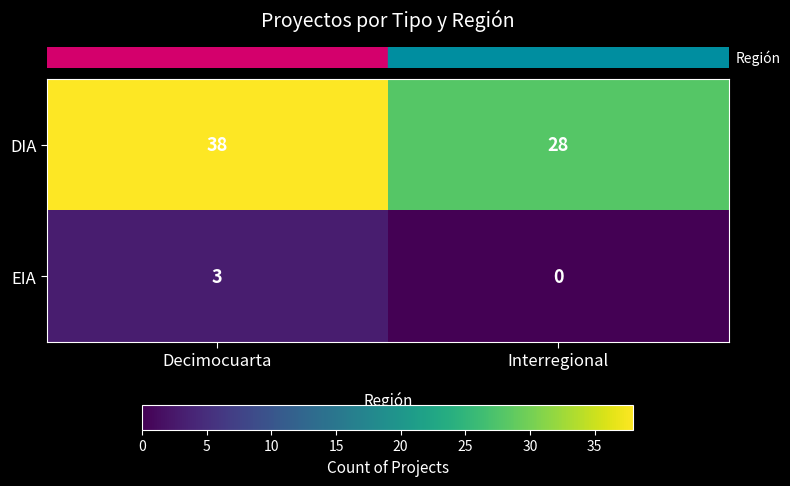

Which series changed the most between Decimocuarta and Interregional?

DIA